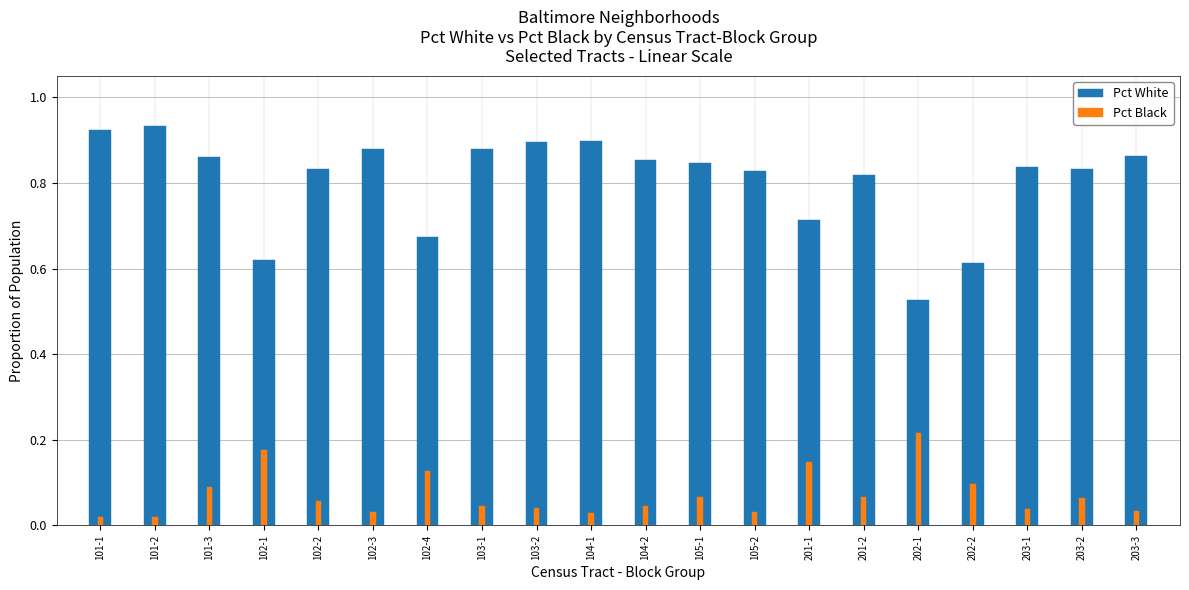

Rank the series by their average value, from highest to lowest.

Pct White, Pct Black